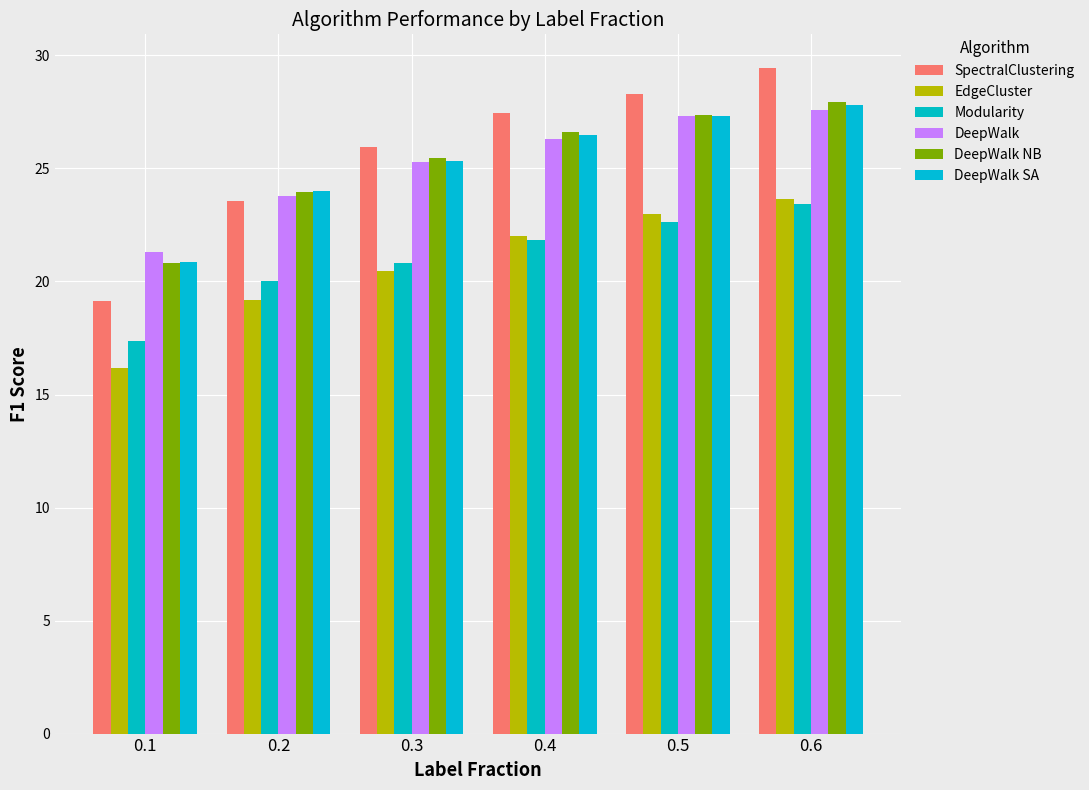

How many data points in DeepWalk SA are less than 26?

3